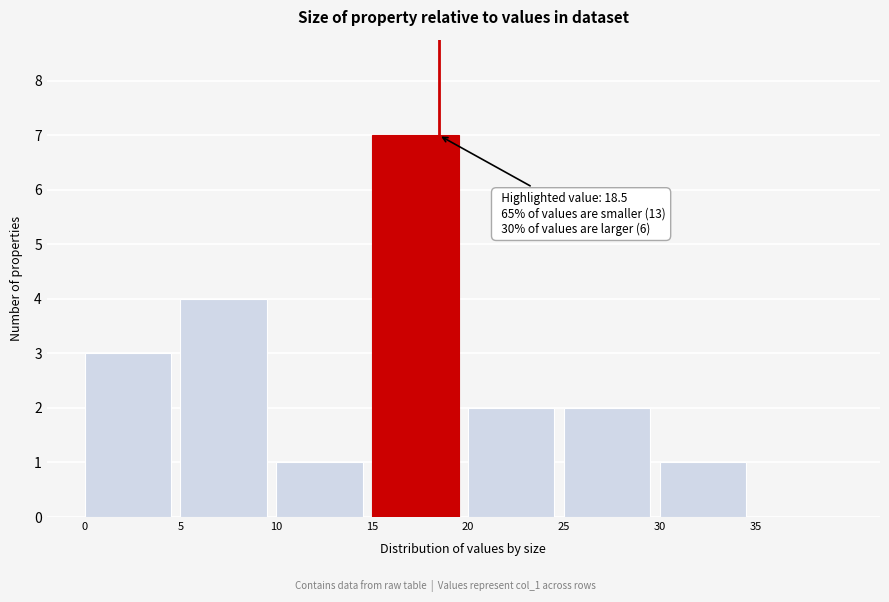

Over which range of the x-axis is the bar tallest?

15 to 20